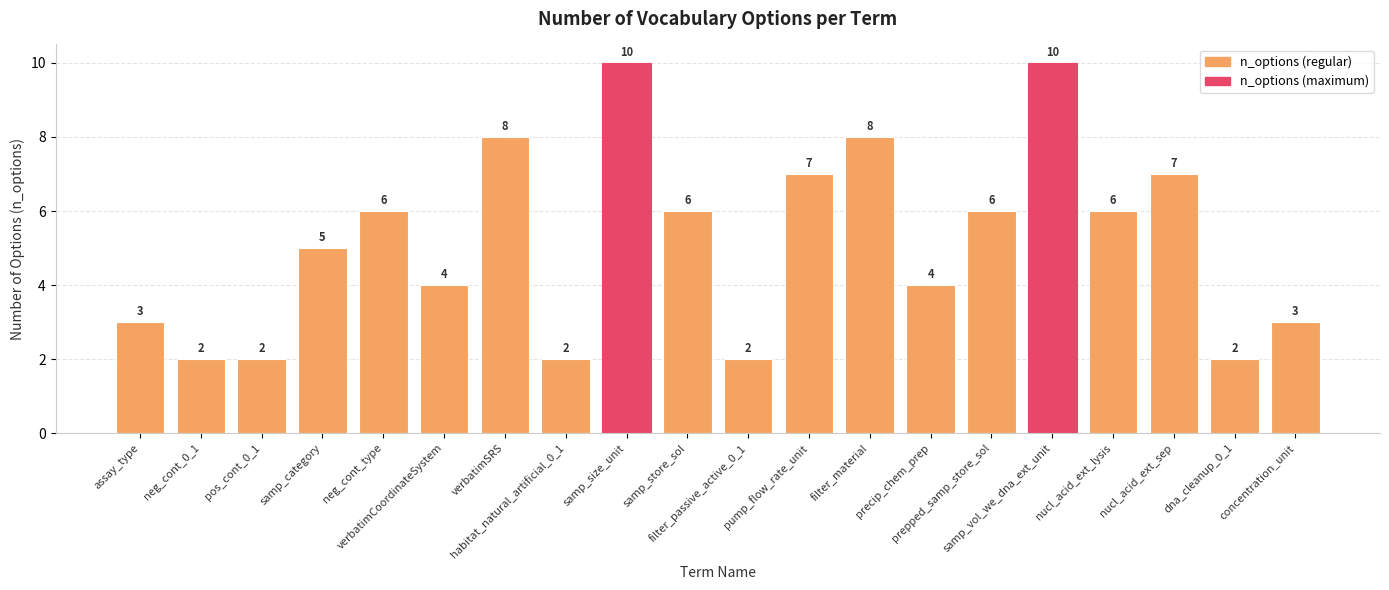

What is the minimum value shown in the chart?

2